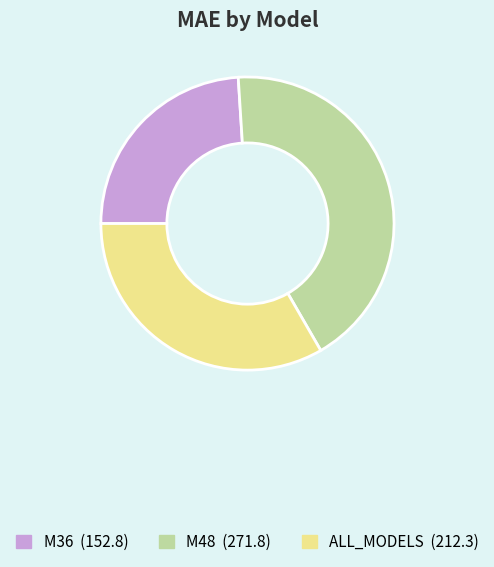

Approximately how many times larger is the value at ALL_MODELS compared to M48?

0.8